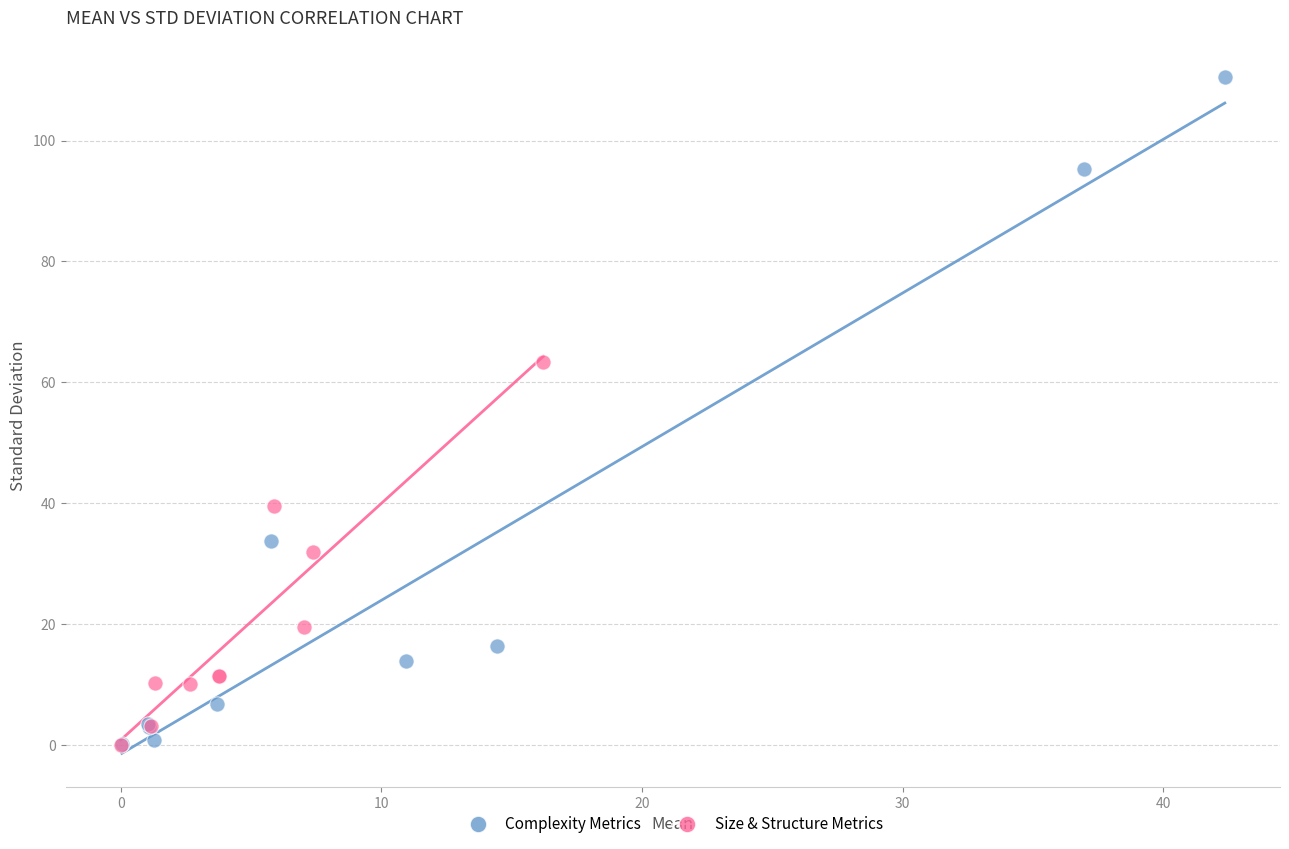

Which series has the widest spread of Y values?

Complexity Metrics